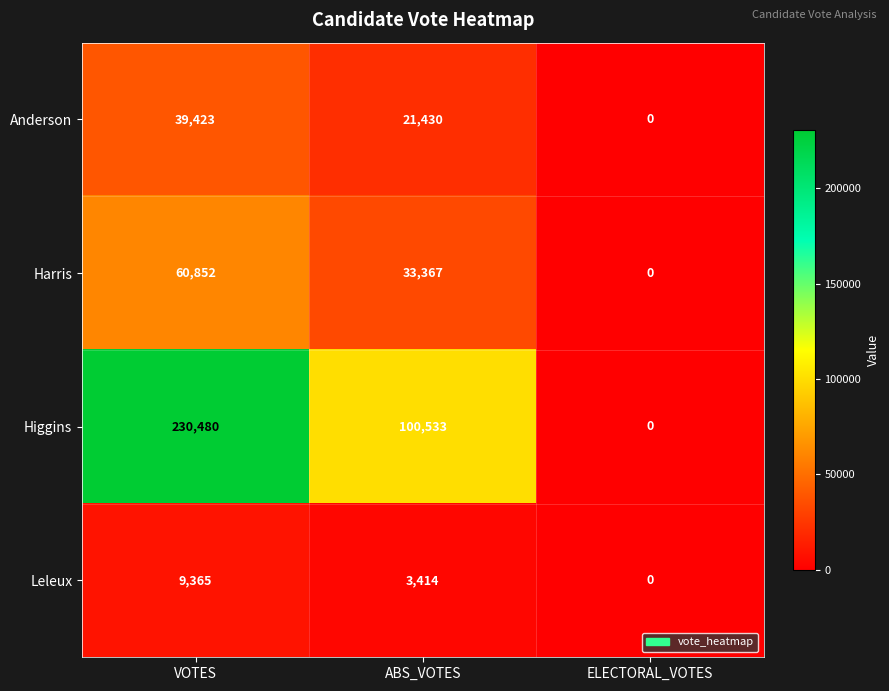

What is the difference between the maximum and minimum values in the Anderson series?

39423